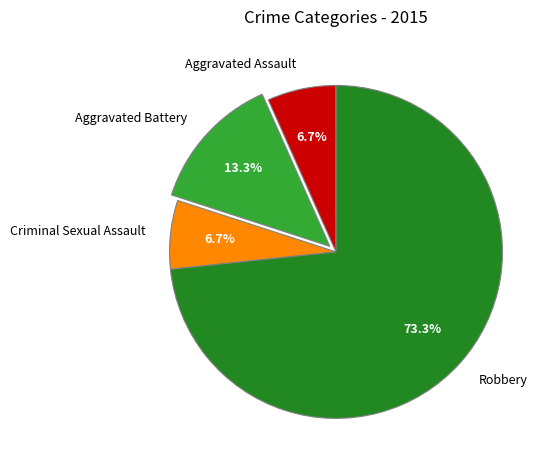

To the nearest percent, what is the combined percentage of Criminal Sexual Assault and Aggravated Assault?

13%